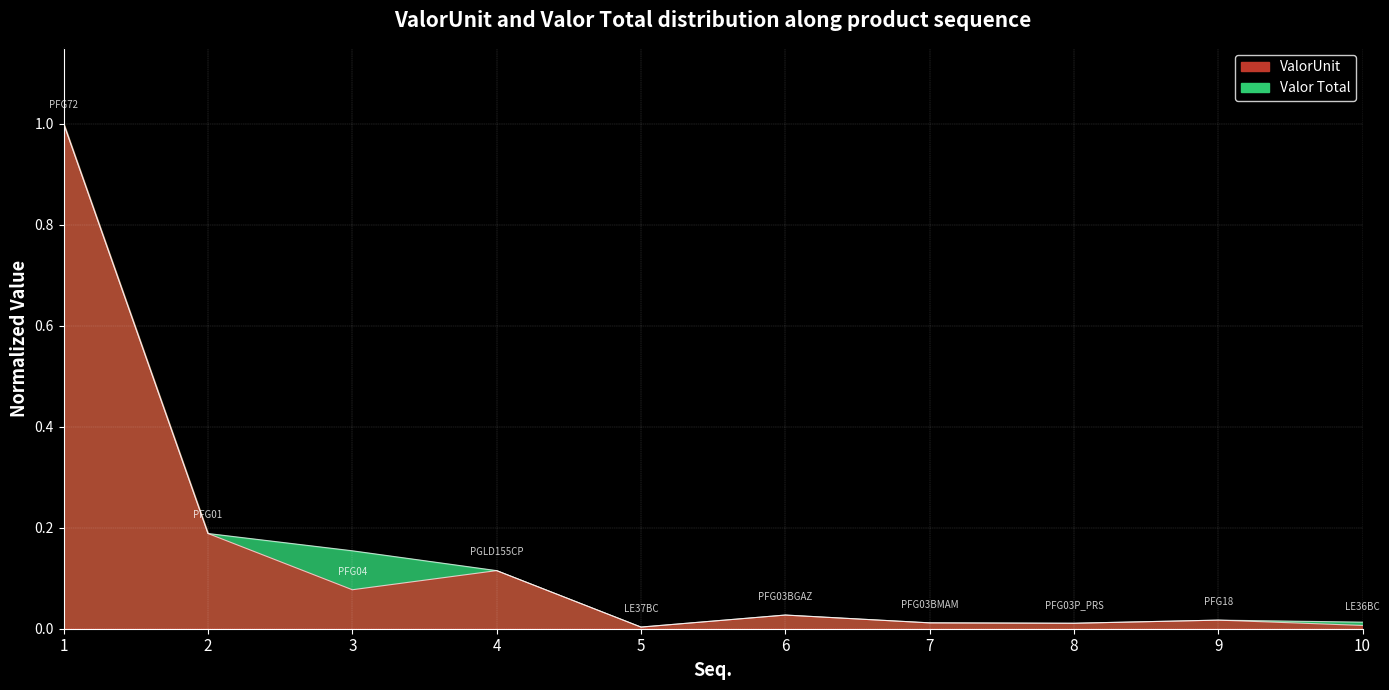

Which label corresponds to the largest value in the chart?

1